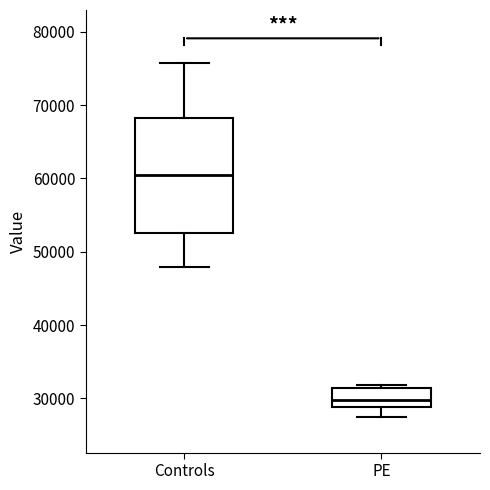

Comparing the boxes themselves (not the whiskers), which one is the tallest?

Controls